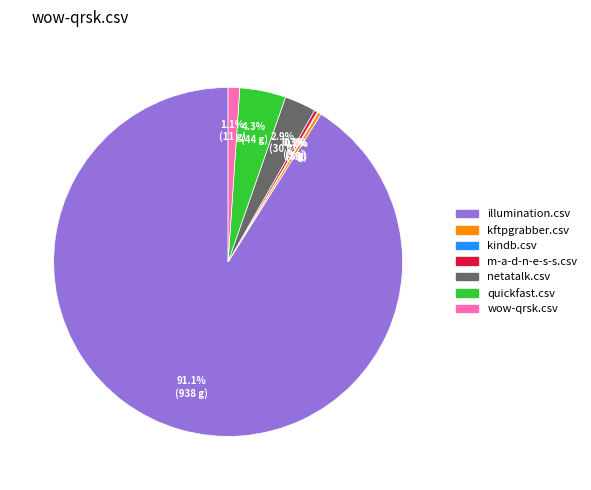

Is there a majority slice in this chart?

Yes